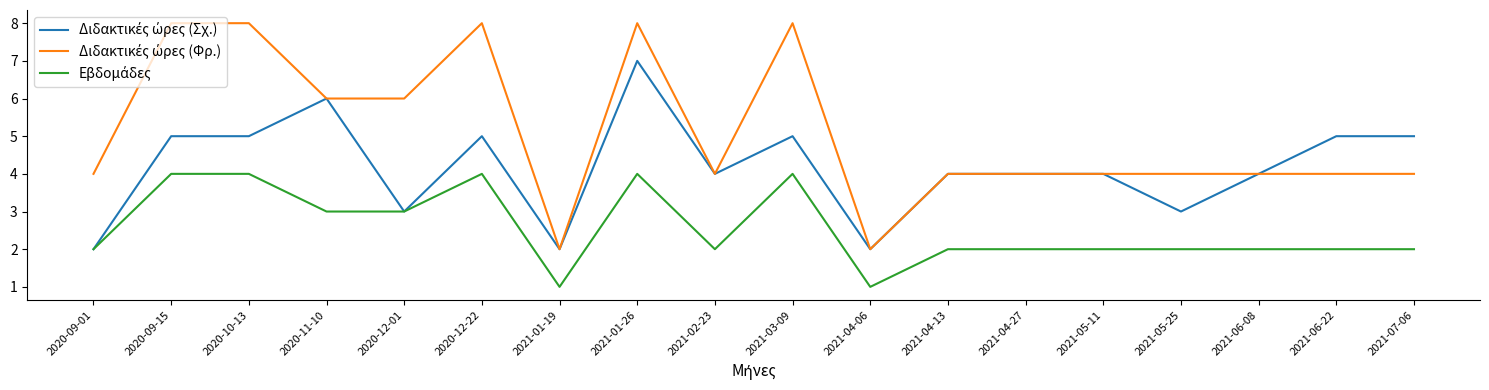

What position from the right is 2021-05-11?

5